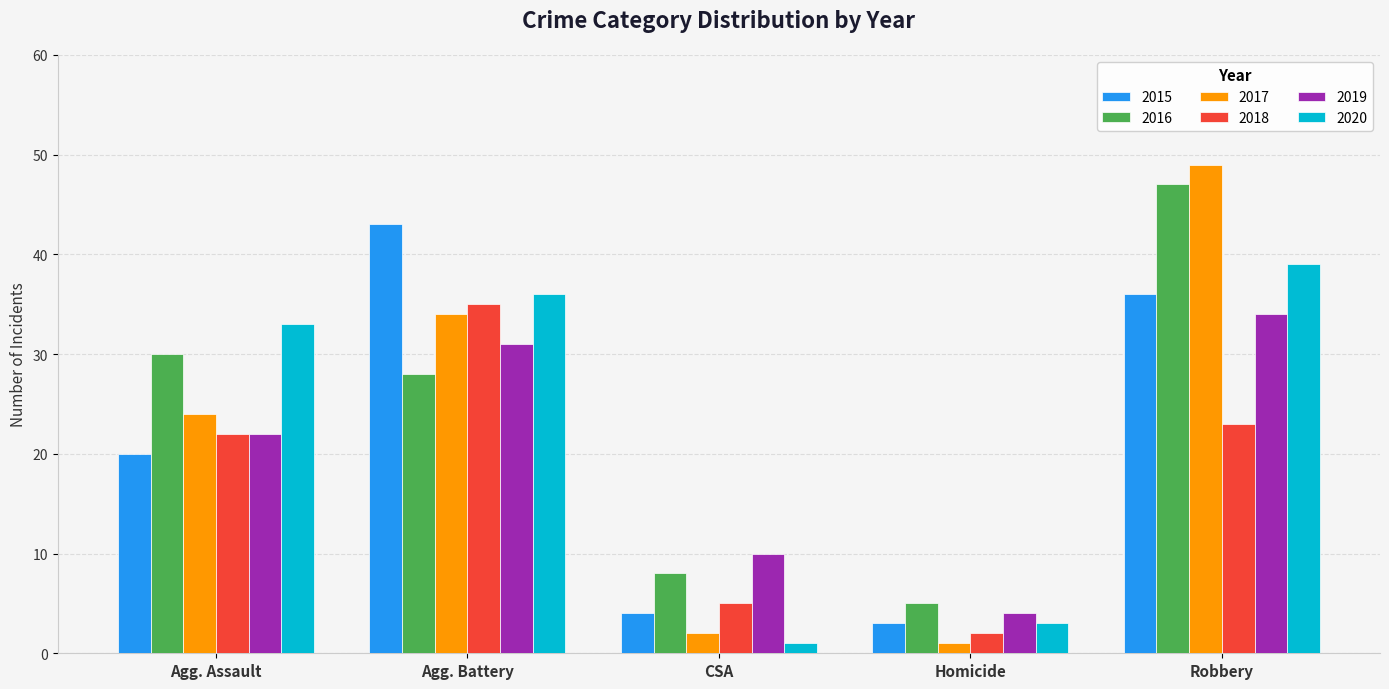

What is the average value of the 2020 series?

22